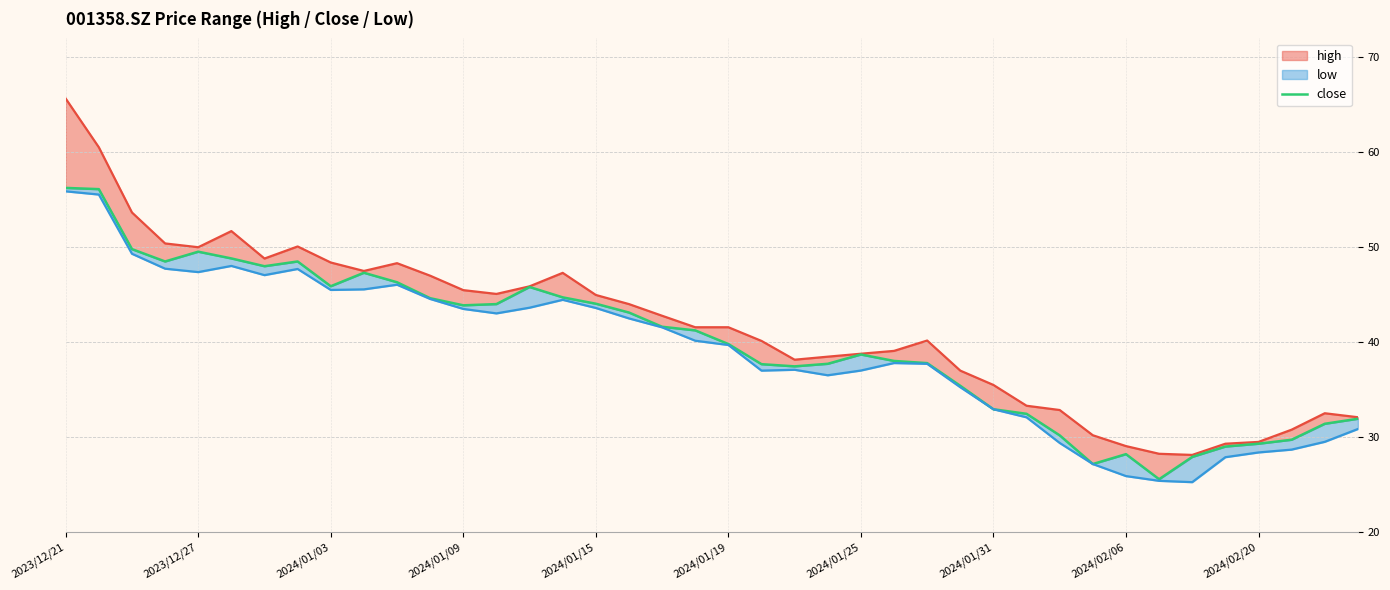

At which label does the data first exceed 41?

2023/12/21